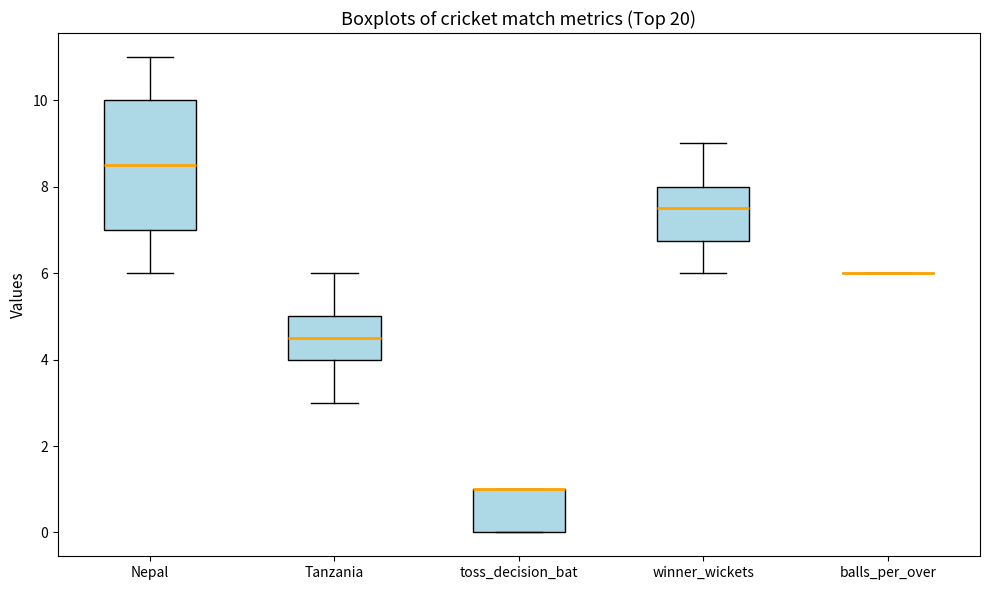

Reading left to right, read every box against the y-axis: the position of its median line, the range the box covers, and the ends of its whiskers. The values are not printed on the chart, so give them approximately, as read against the axis.

Nepal: median 8.6, box 7.0 to 10.0, whiskers 6.0 to 11.0
Tanzania: median 4.6, box 4.0 to 5.0, whiskers 3.0 to 6.0
toss_decision_bat: median 1.0 (drawn on the box's upper edge), box 0.0 to 1.0, whiskers 0.0 to 1.0
winner_wickets: median 7.6, box 6.8 to 8.0, whiskers 6.0 to 9.0
balls_per_over: box collapsed to a line at 6.0, whiskers 6.0 to 6.0